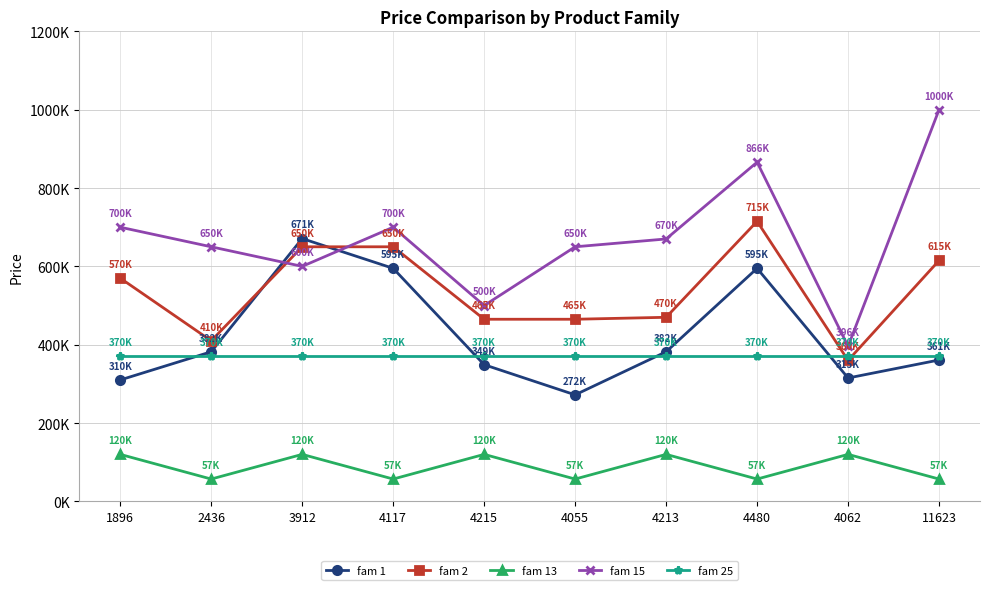

Where do fam 2 and fam 1 first cross each other?

2436 and 3912